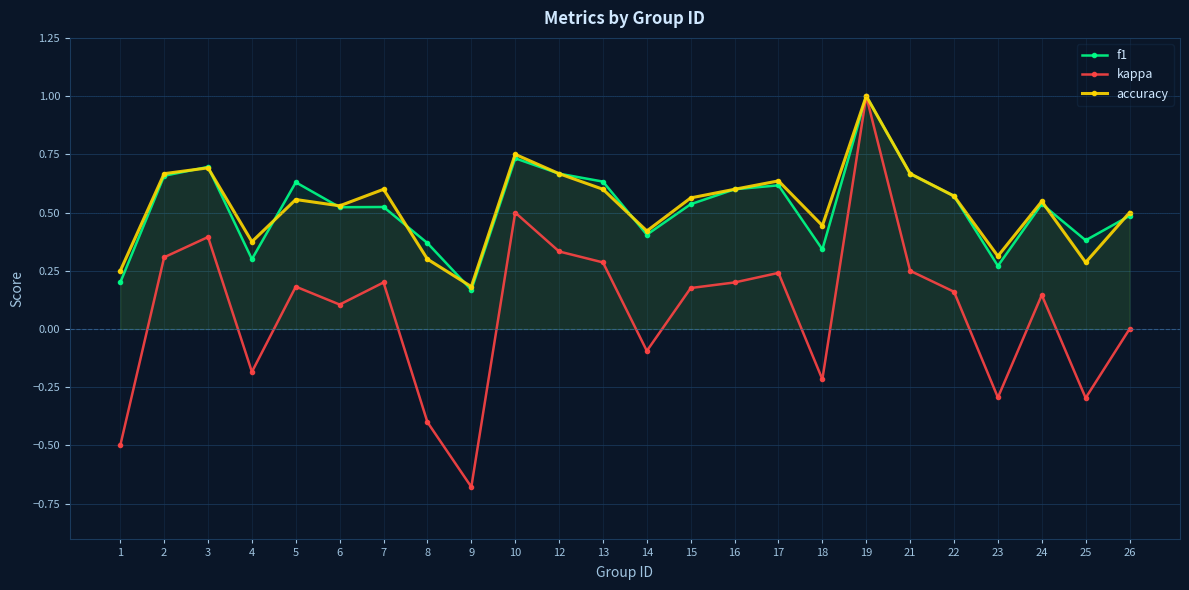

True or false: f1 and kappa intersect in this chart.

False